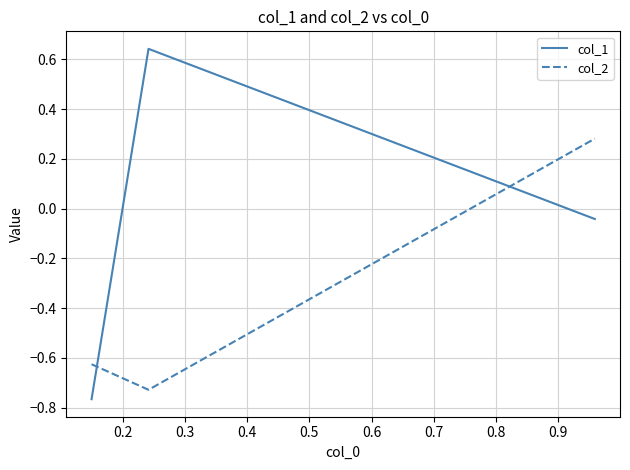

How many values in the col_1 series exceed 0?

1